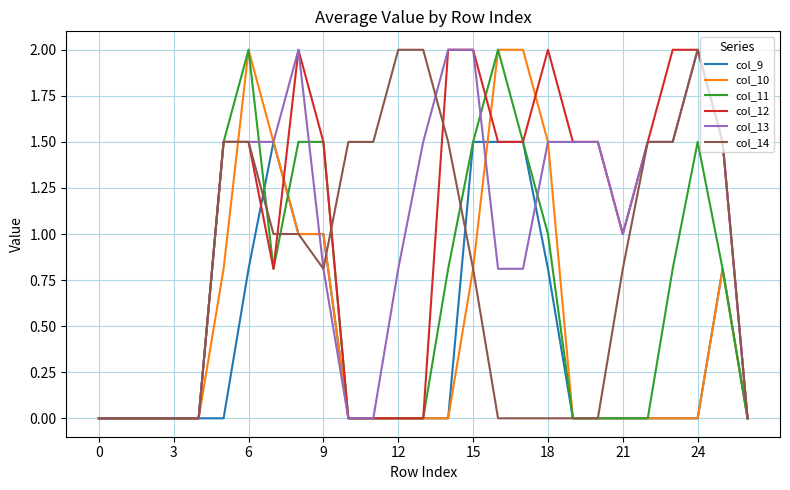

What is the greatest value displayed?

2.0